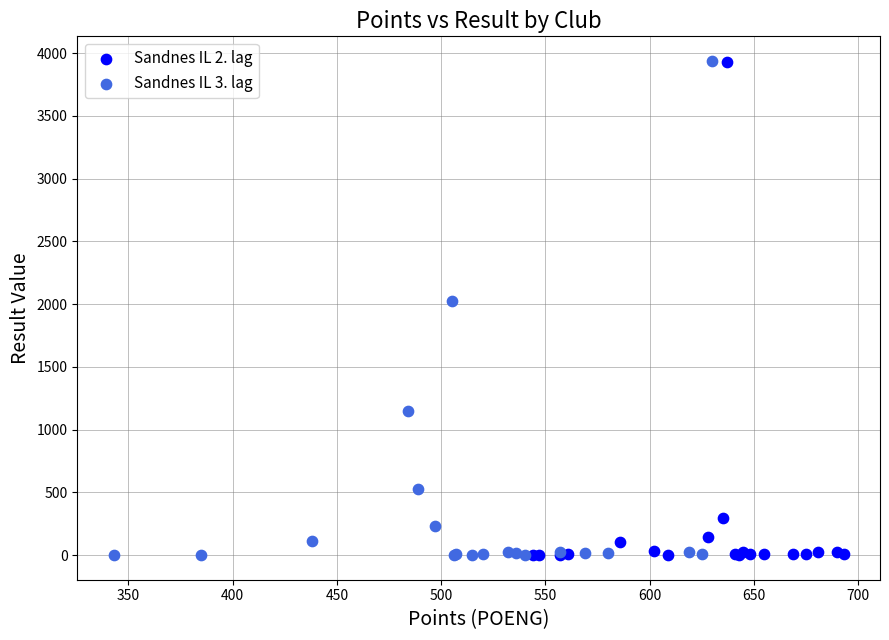

What are all the series names shown in the legend?

Sandnes IL 2. lag, Sandnes IL 3. lag